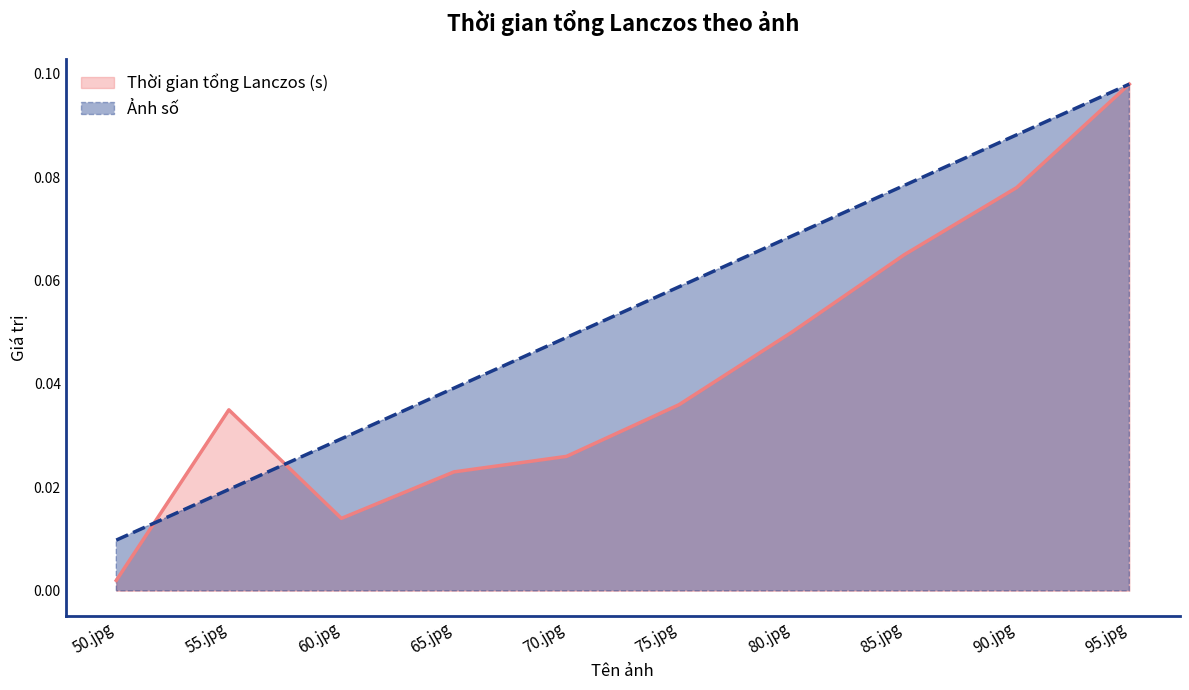

Reading left to right, what are all the values shown in this chart?

Thời gian tổng Lanczos (s): 50.jpg=0.0	55.jpg=0.0	60.jpg=0.0	65.jpg=0.0	70.jpg=0.0	75.jpg=0.0	80.jpg=0.0	85.jpg=0.1	90.jpg=0.1	95.jpg=0.1
Ảnh số: 50.jpg=0.0	55.jpg=0.0	60.jpg=0.0	65.jpg=0.0	70.jpg=0.0	75.jpg=0.1	80.jpg=0.1	85.jpg=0.1	90.jpg=0.1	95.jpg=0.1